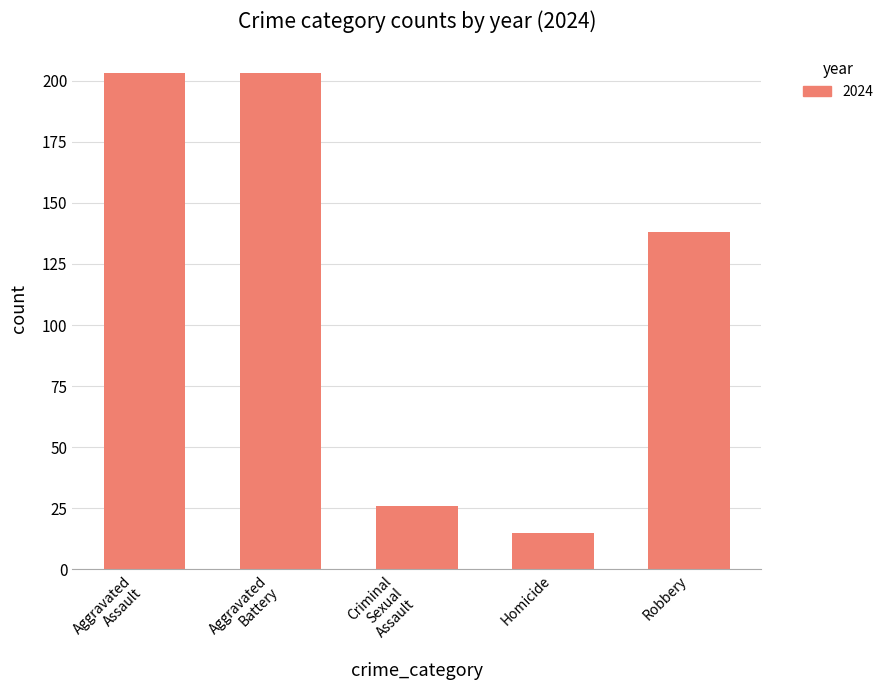

What is the maximum value shown in the chart?

203